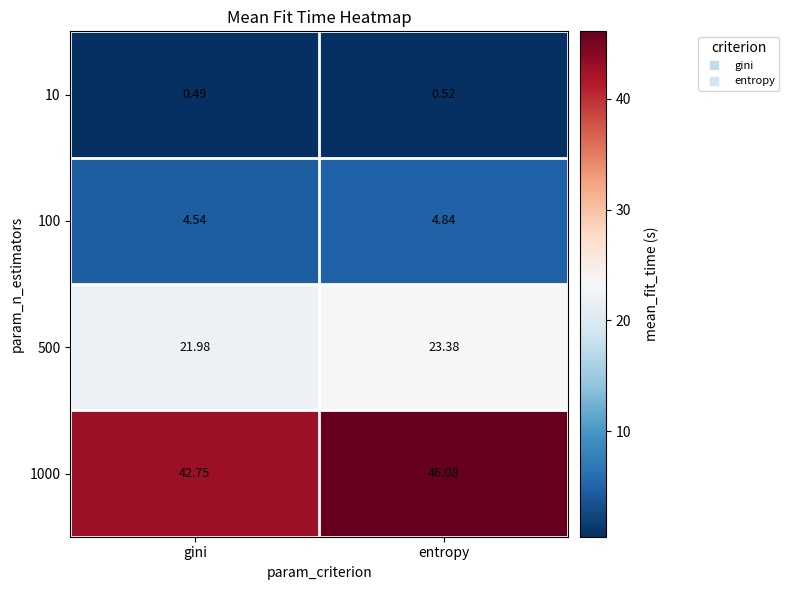

Which series changed the most between gini and entropy?

1000